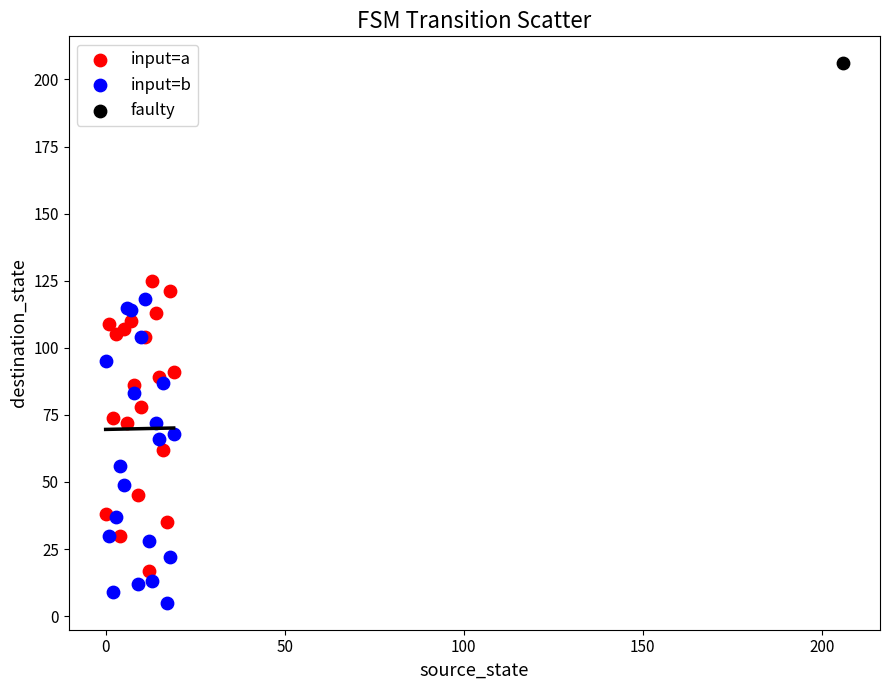

What are all the series names shown in the legend?

input=a, input=b, faulty